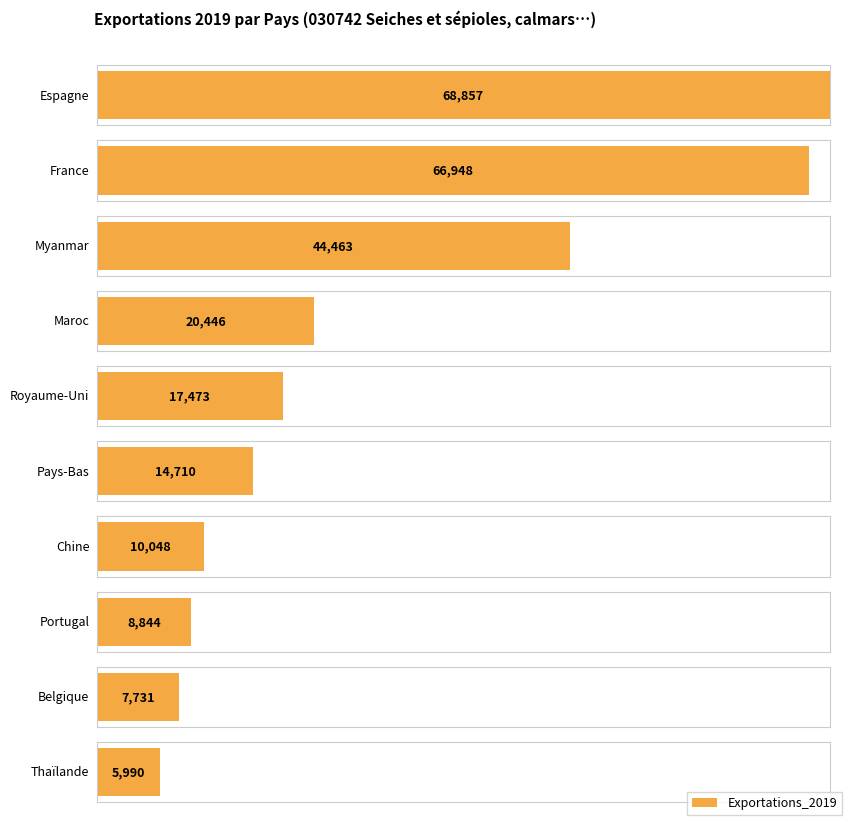

What is the sum of all values?

265510